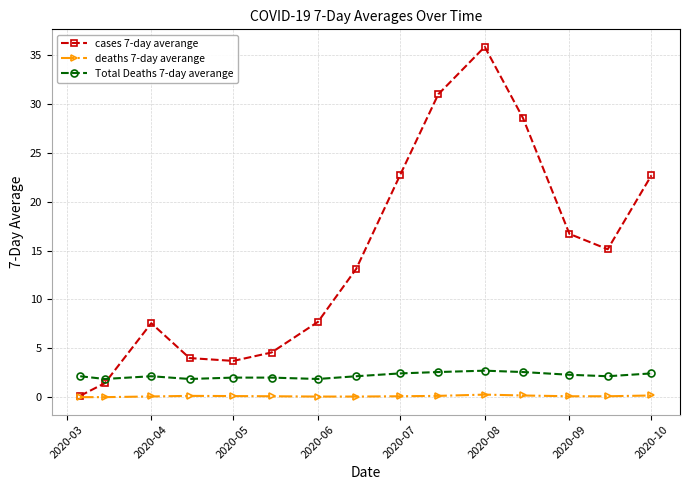

Which series has the largest total across all categories?

cases 7-day averange